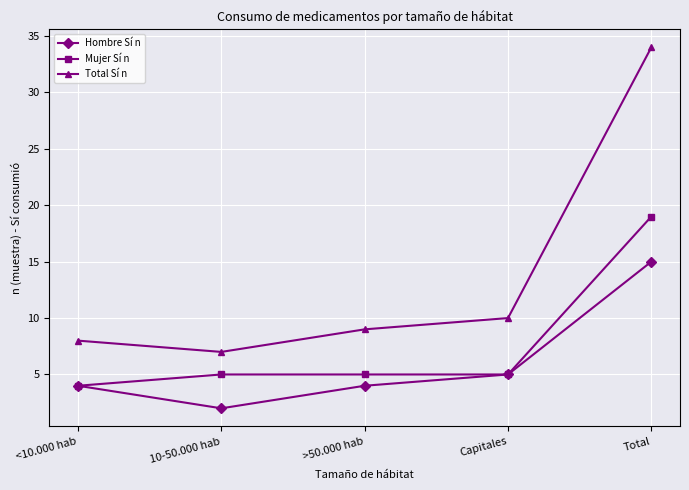

Is the value of Mujer Sí n at Total greater than the value of Hombre Sí n at 10-50.000 hab?

Yes